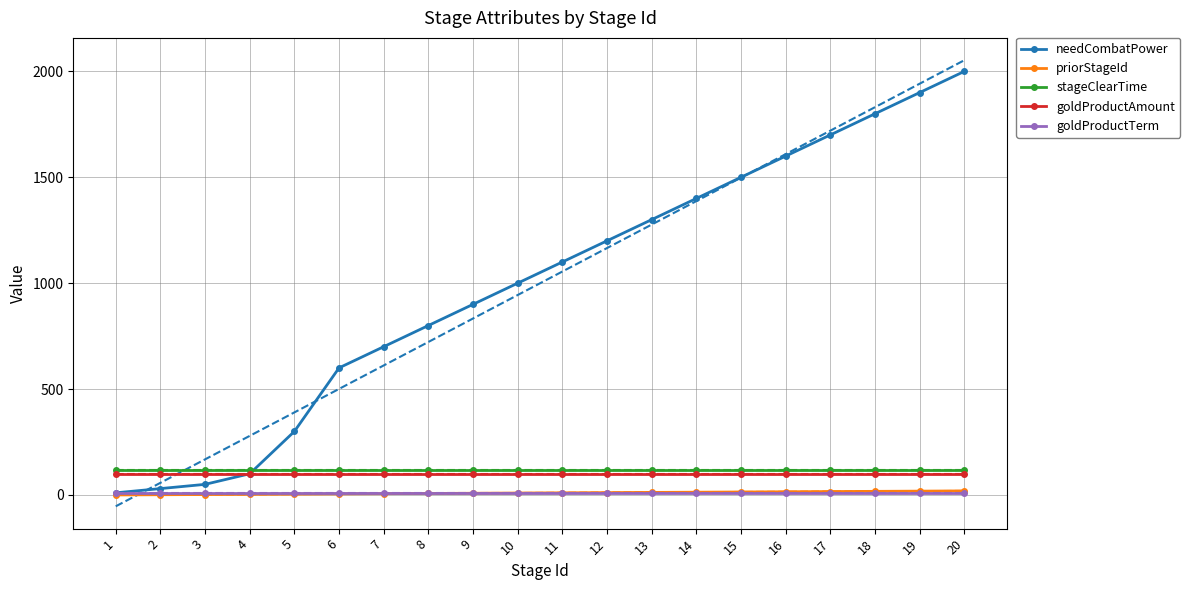

Does the chart have visible grid lines?

Yes